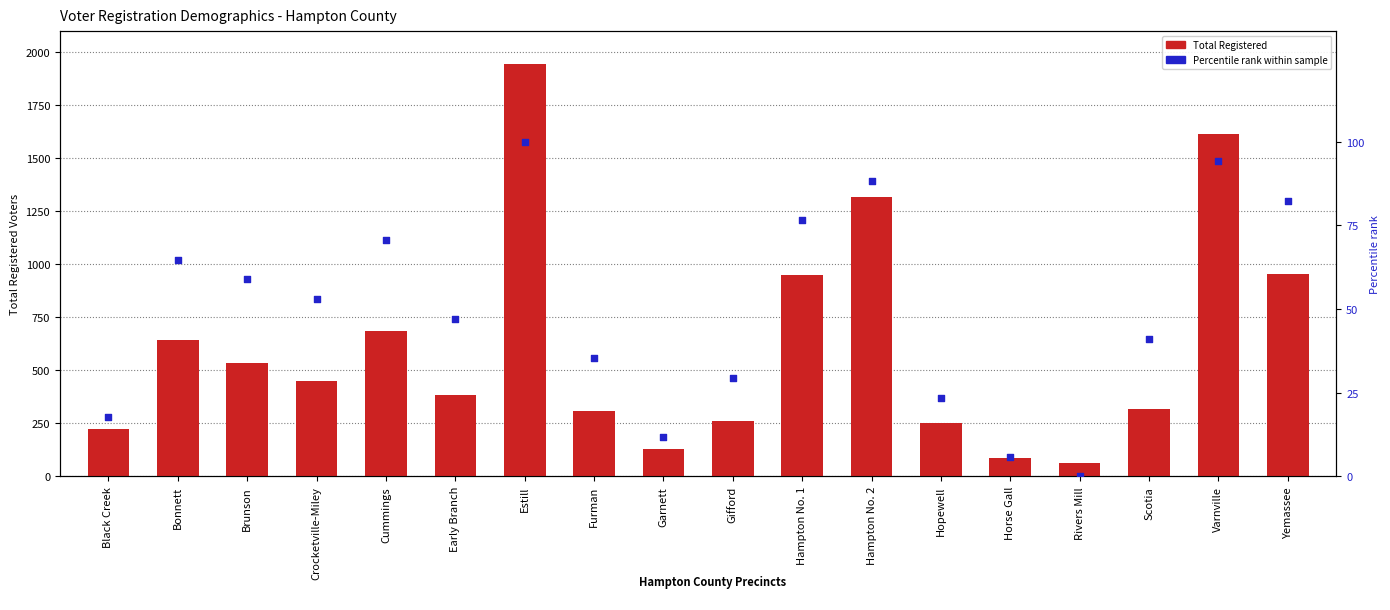

Which series has the largest total across all categories?

Total Registered